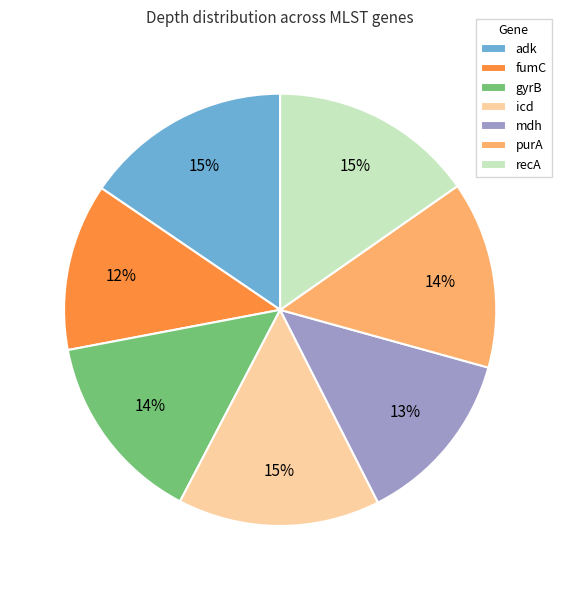

To the nearest percent, what is the average slice percentage?

14%